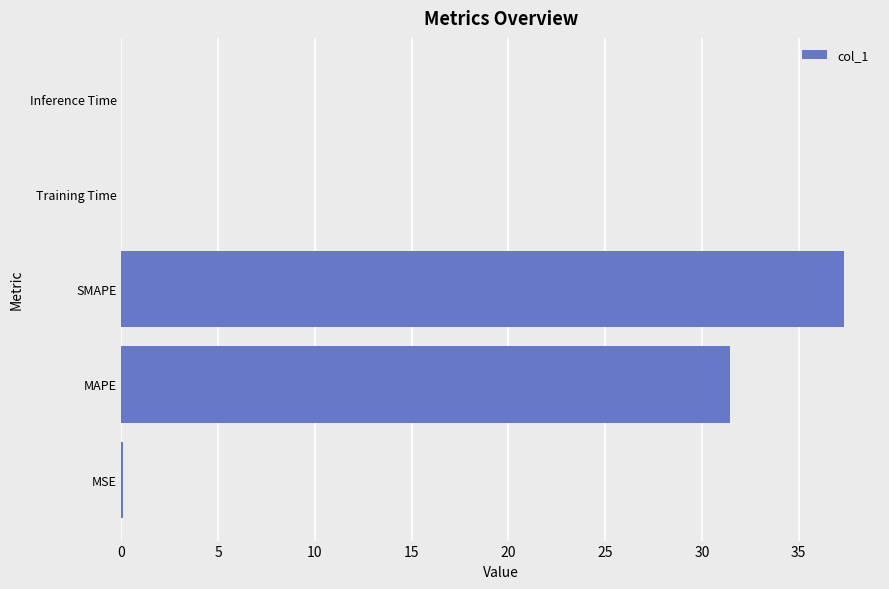

Is it true that the value at MAPE is 31.5?

True